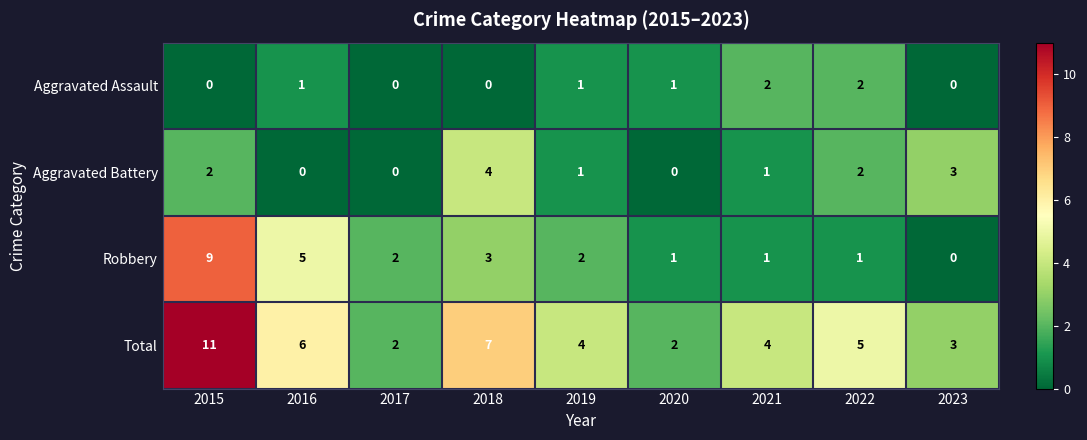

What is the maximum value shown in the chart?

11